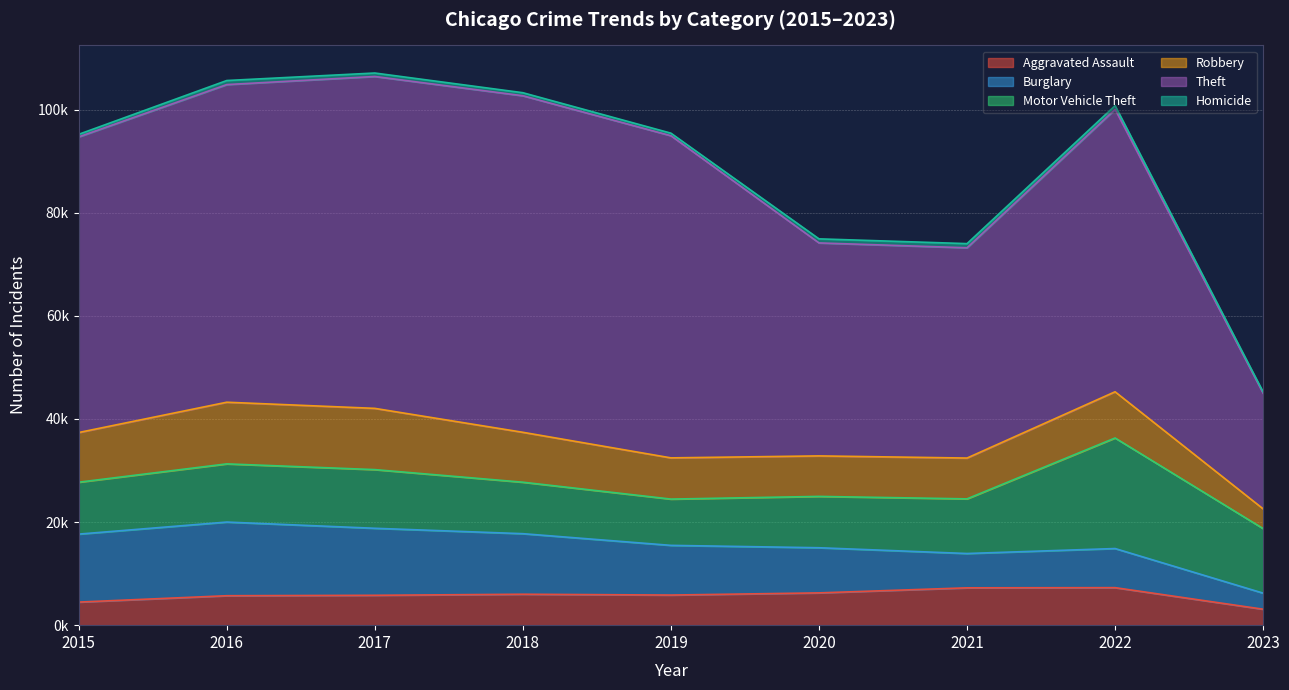

The Theft series shows 96522 at 2022. True or false?

False